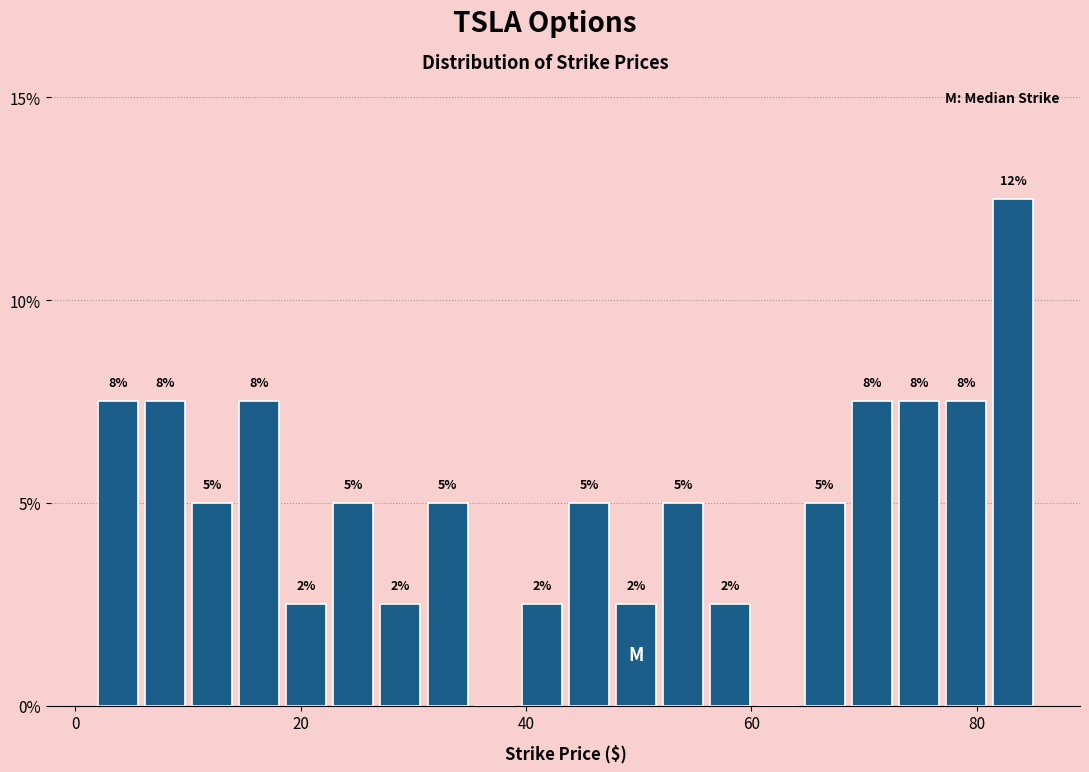

Around what value on the x-axis is the tallest bar? Give the approximate position of its centre, as read against the axis.

84